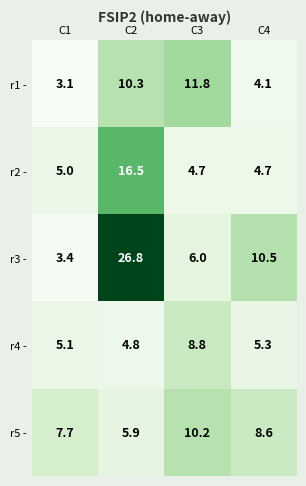

At which label does r4 - first exceed 5?

C1